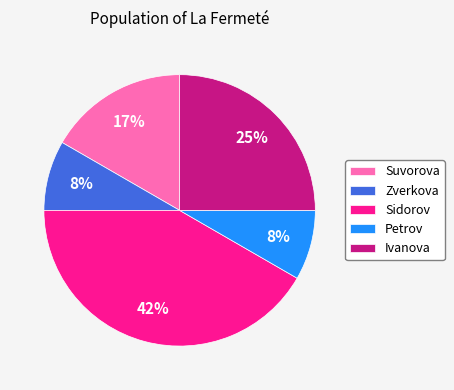

What percentage is the Ivanova slice, to the nearest percent?

25%